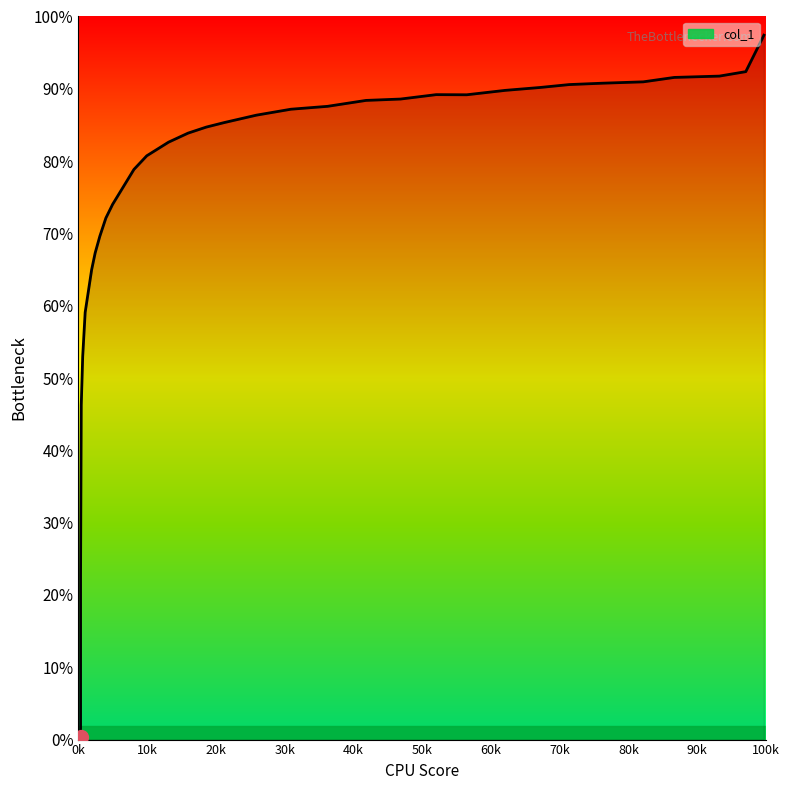

True or false: the data has more than 1 interior local peaks.

False